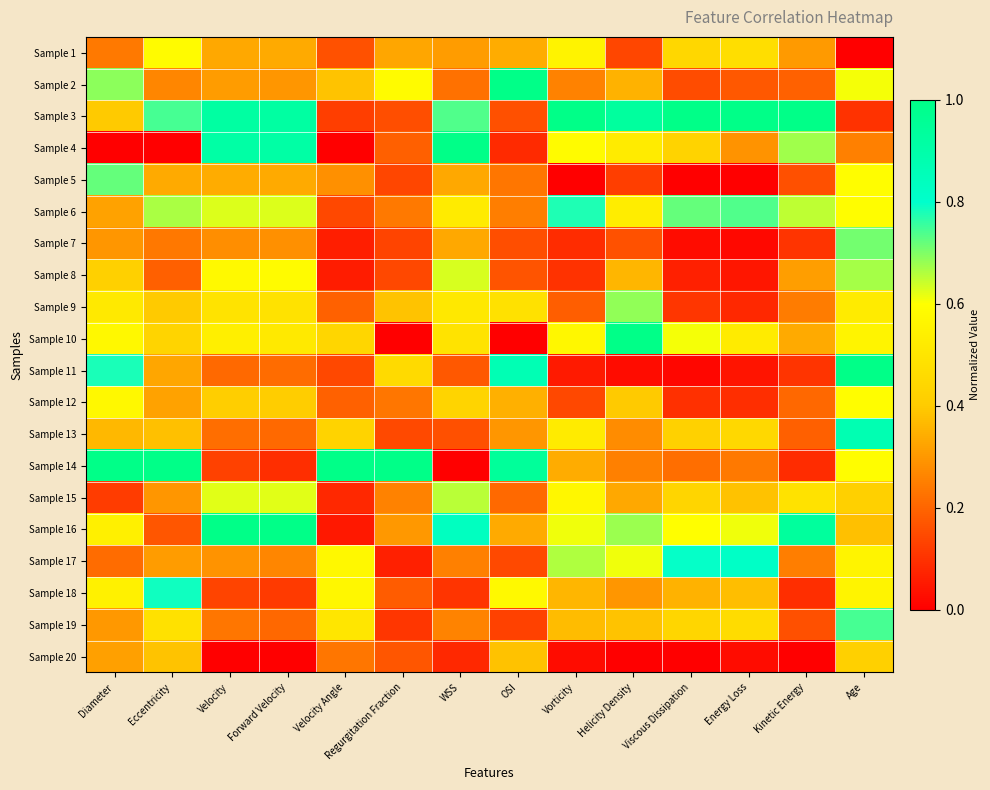

Which category has the lowest value across all series?

Age